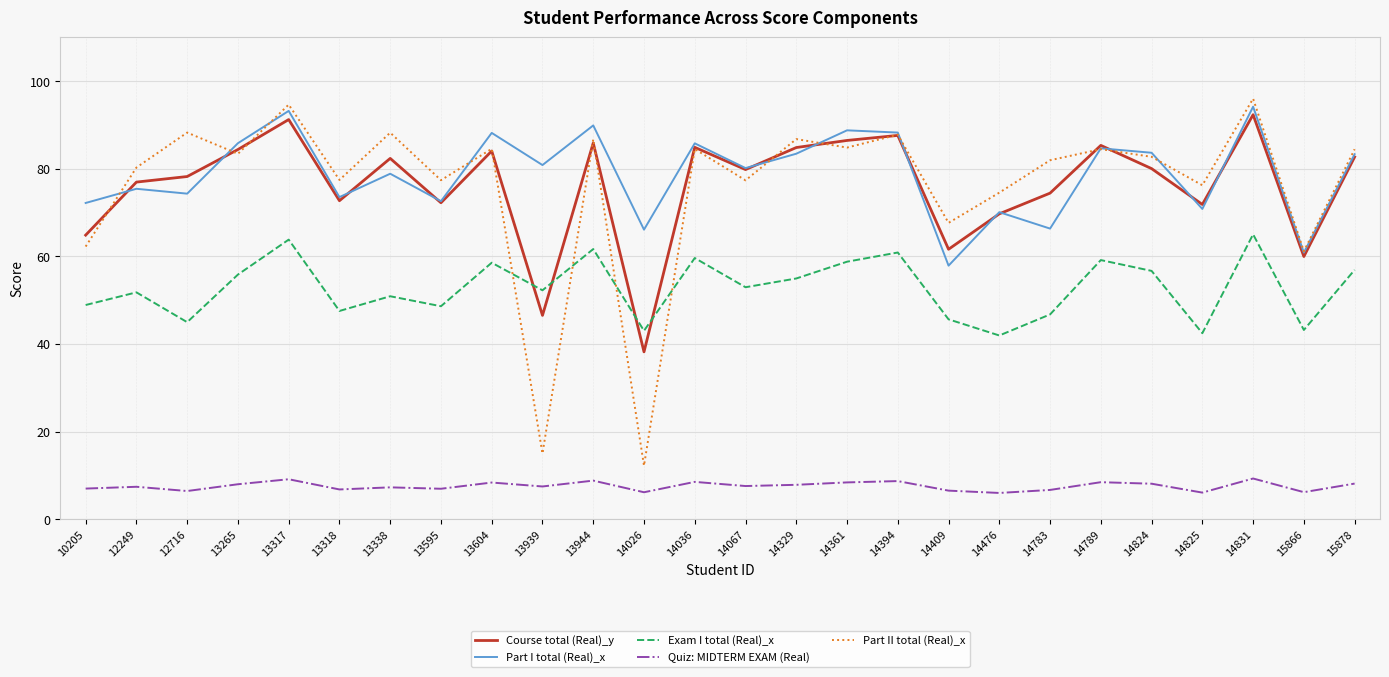

True or false: Course total (Real)_y and Part II total (Real)_x intersect in this chart.

True